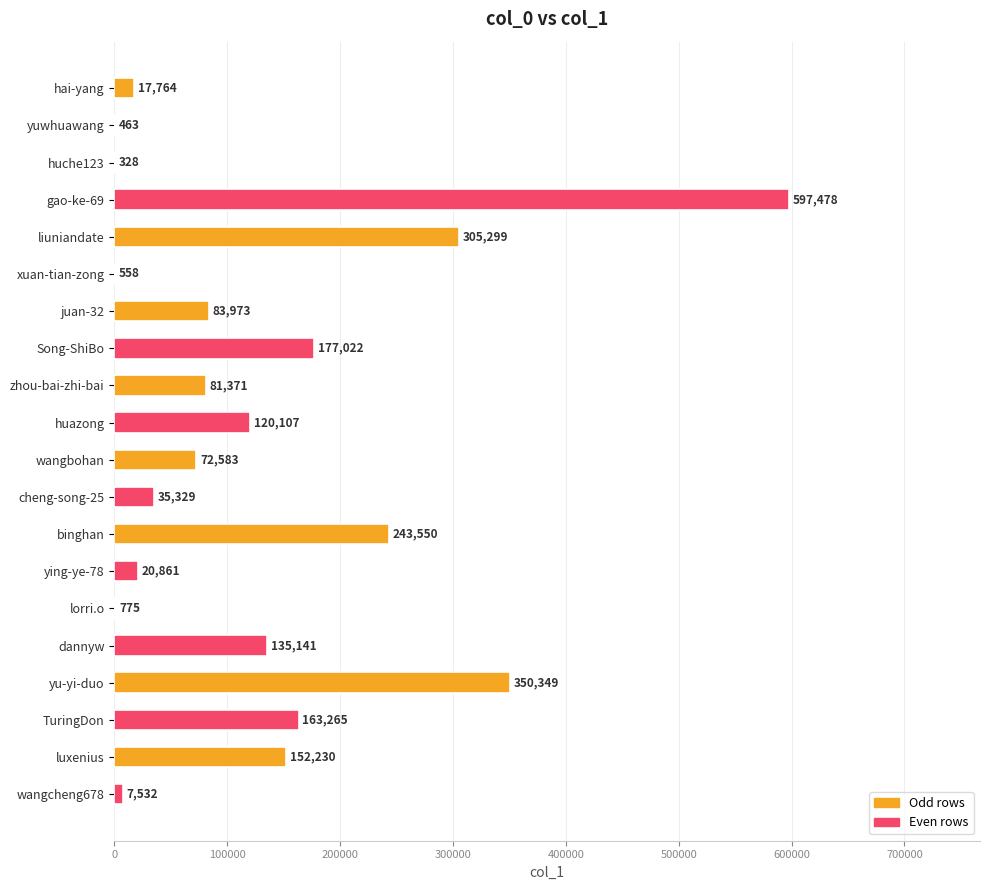

What is the approximate value at cheng-song-25, to the nearest 50?

35350